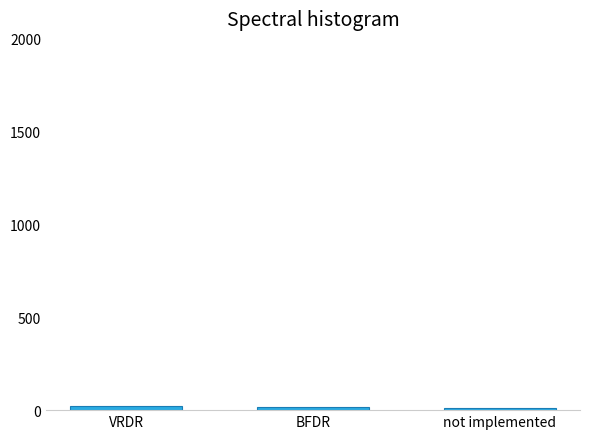

Is it true that the value at not implemented is 10?

True